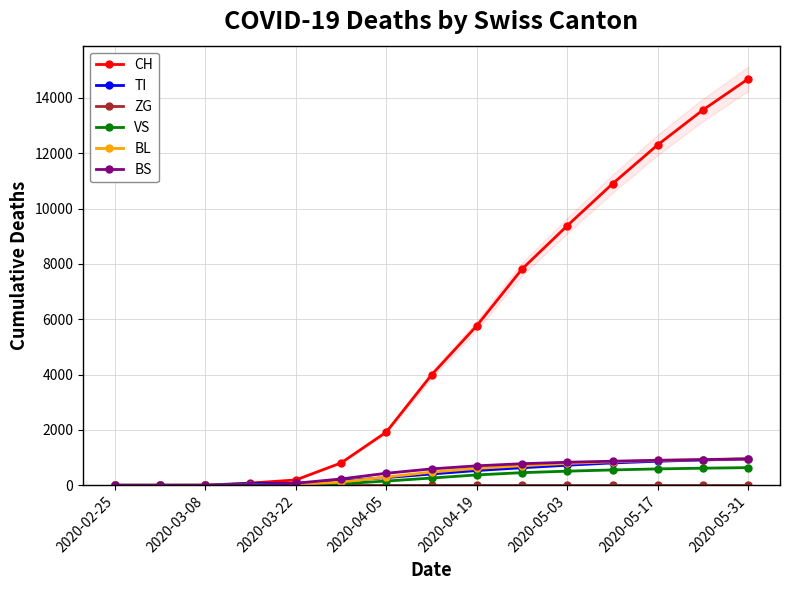

What is the average value of the BL series?

444